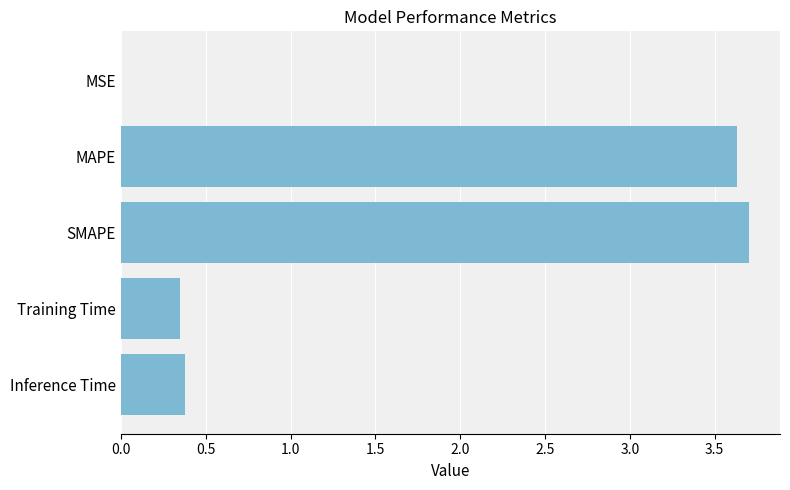

Are the bars grouped side by side (vs. stacked)?

No